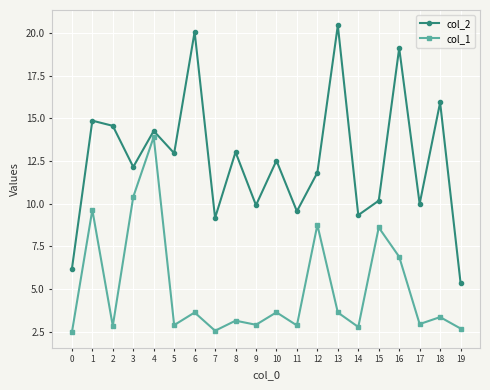

At which category is the sum across all series the highest?

4